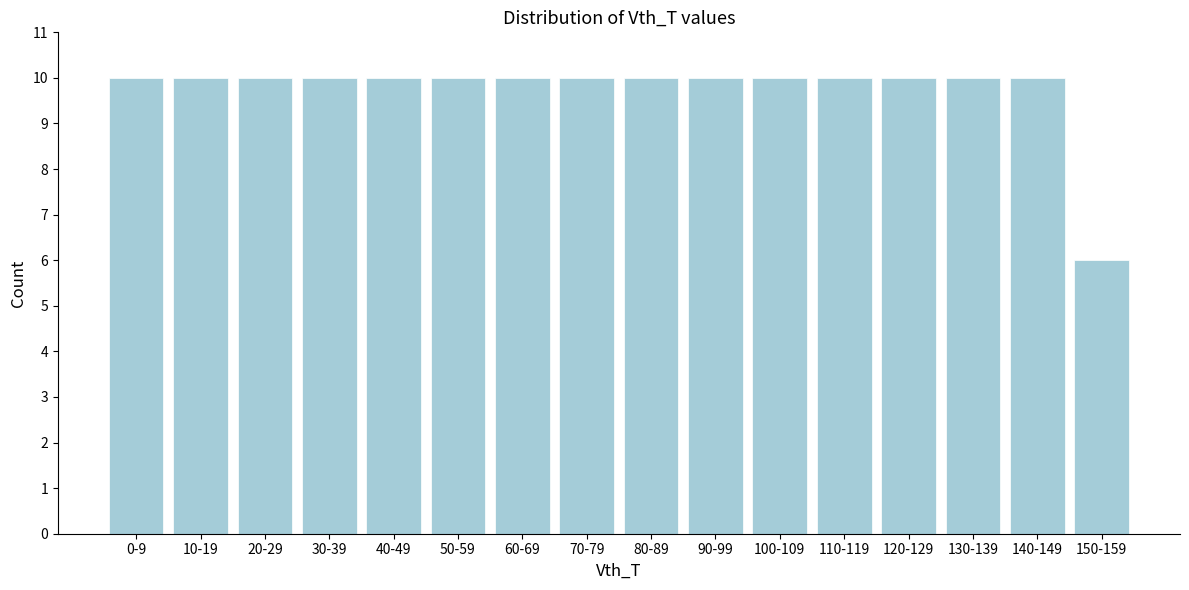

Reading right to left, transcribe all the data shown in this chart.

6	10	10	10	10	10	10	10	10	10	10	10	10	10	10	10